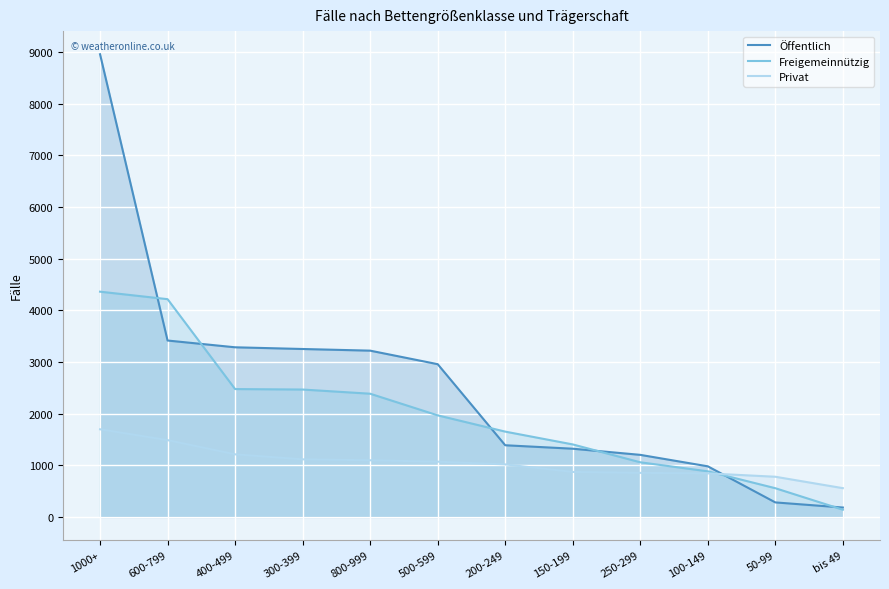

What is the greatest value displayed?

8960